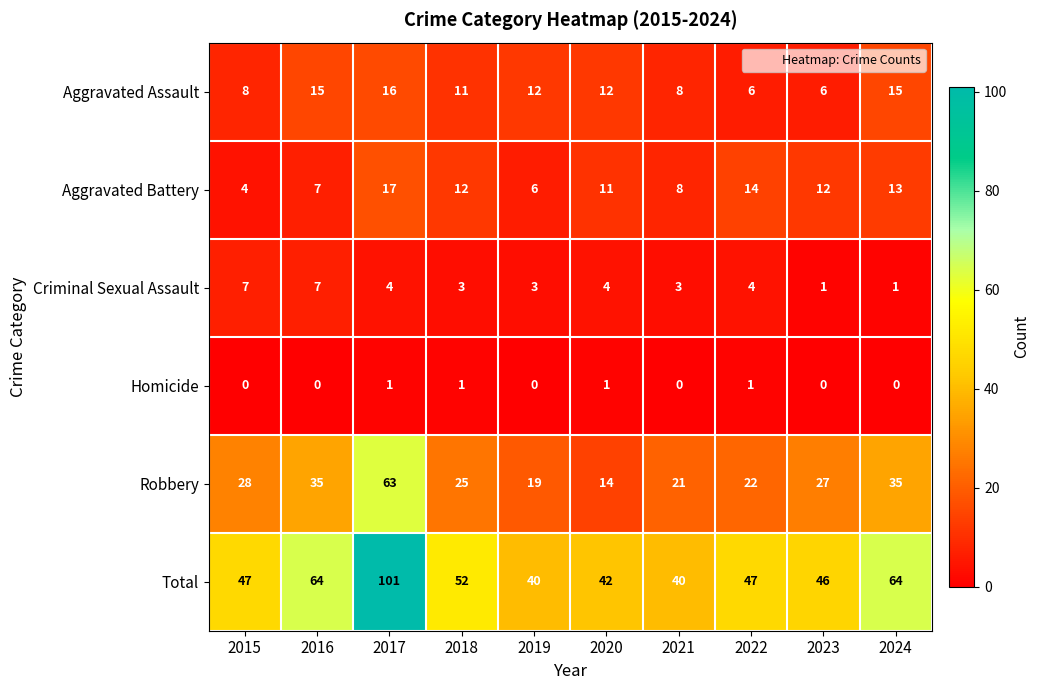

Where does the Aggravated Assault series first go above 12?

2016